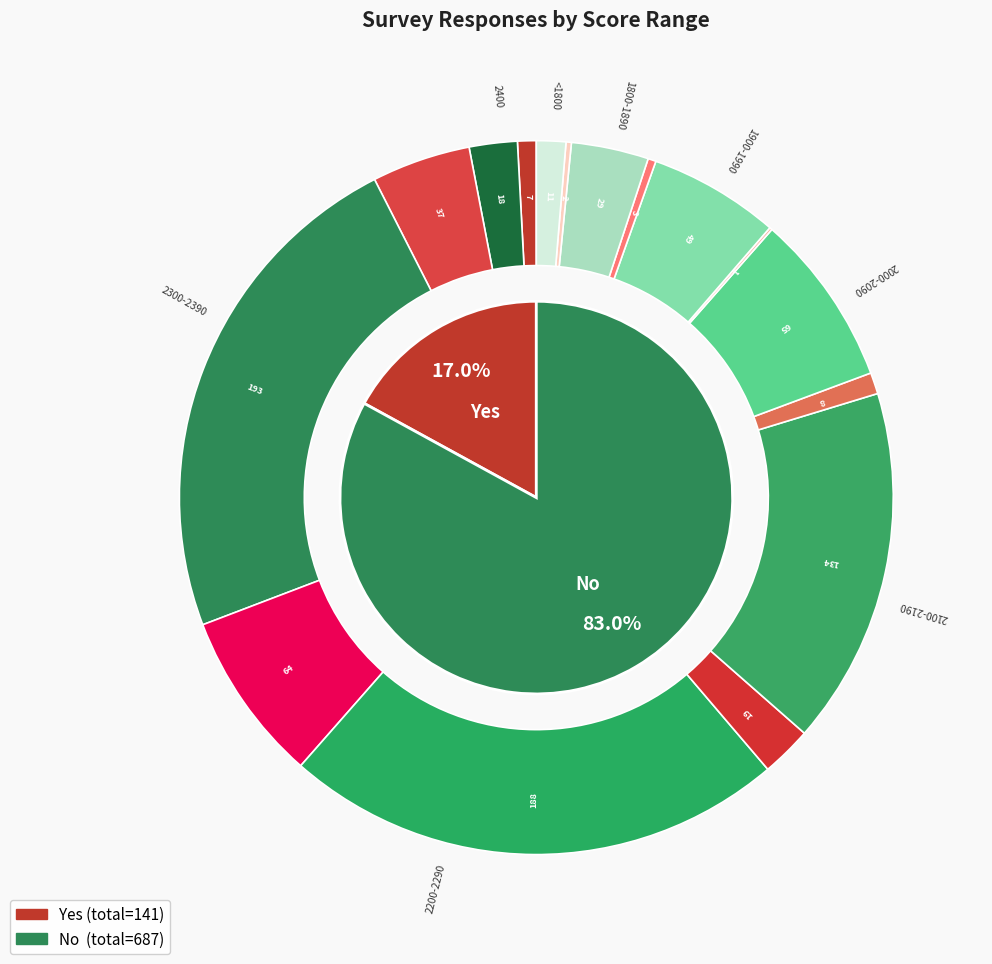

To the nearest percent, what portion does 2200-2290 represent?

27%